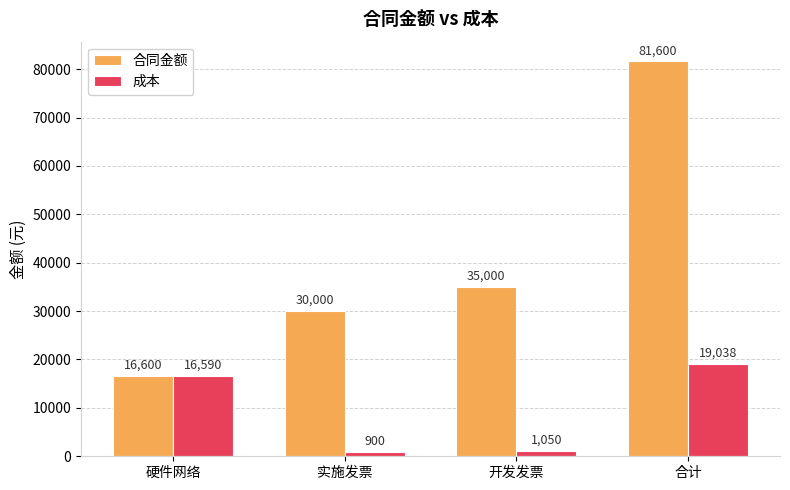

What is the value of the 成本 bar at the 1st from the left?

16590